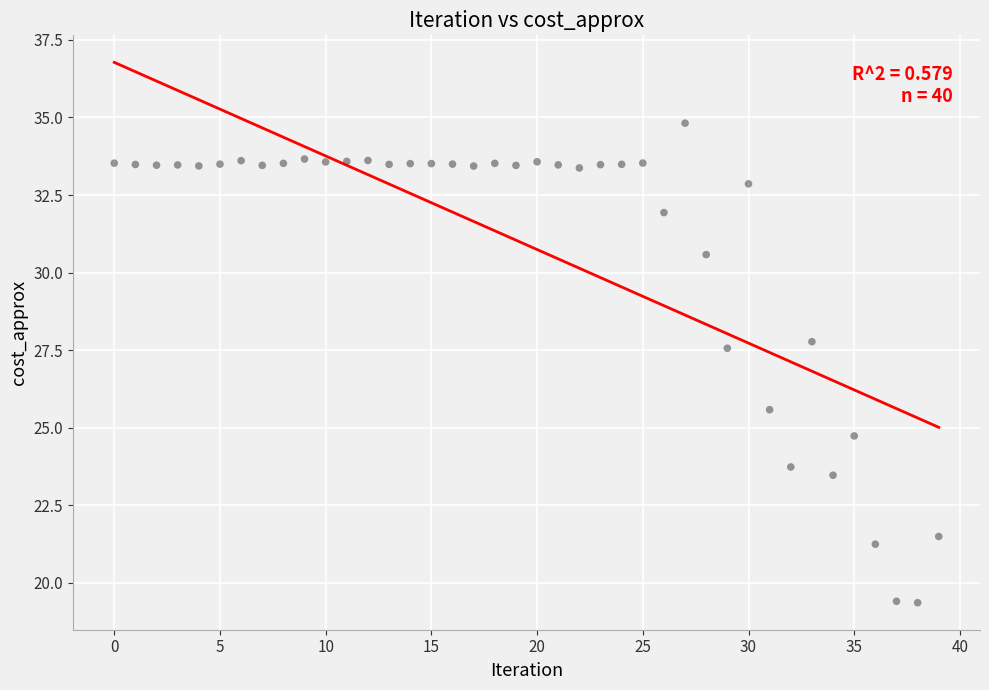

What Y value in the scatter plot is closest to 27?

27.6